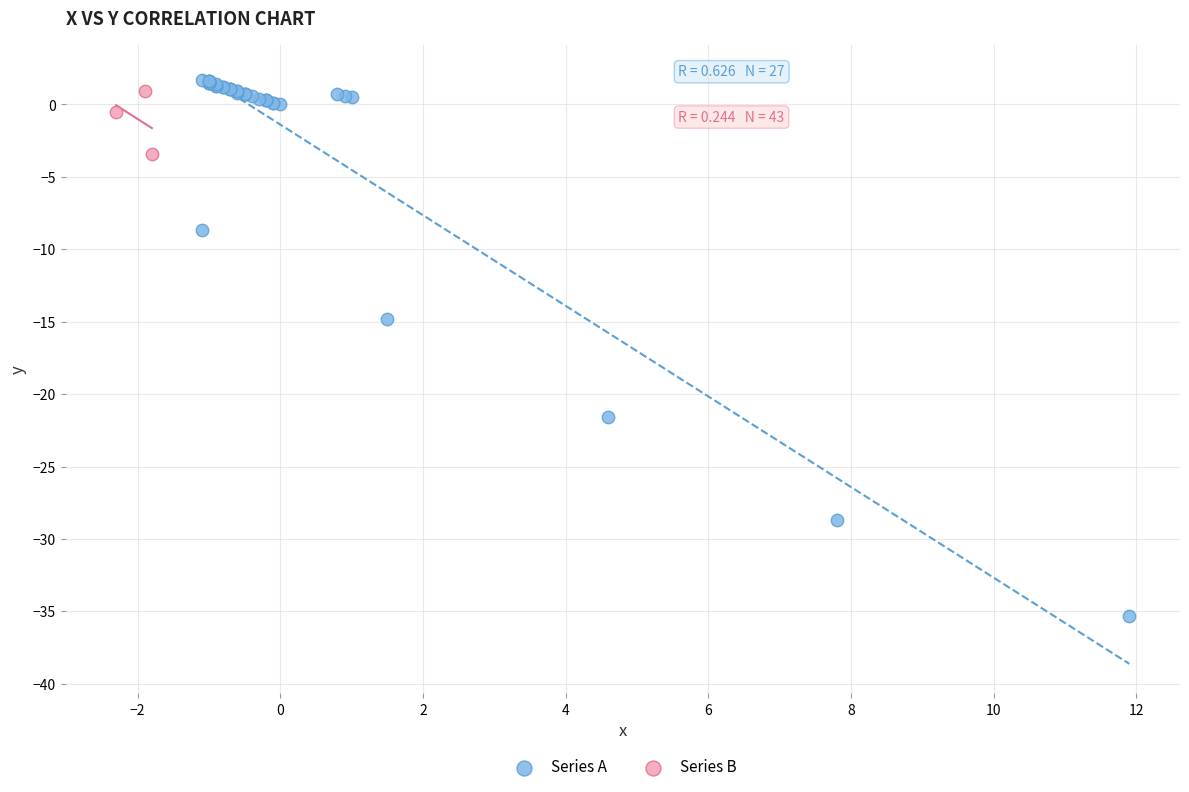

Which series contains the lowest Y value?

Series A